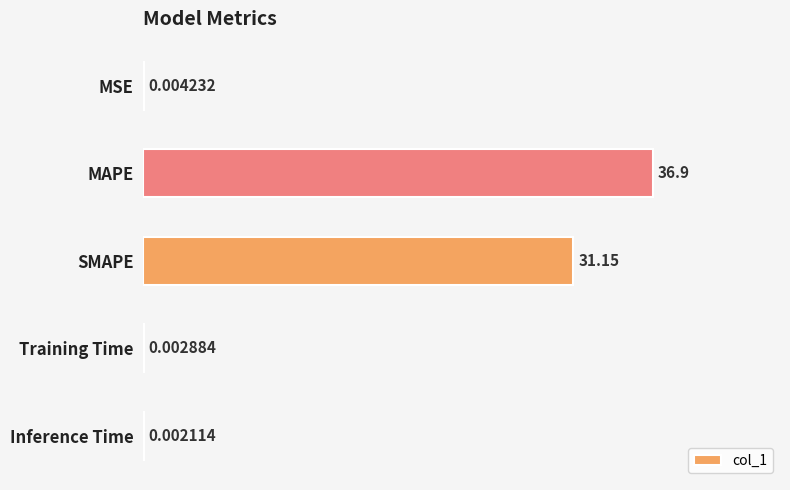

What is the greatest value displayed?

36.9